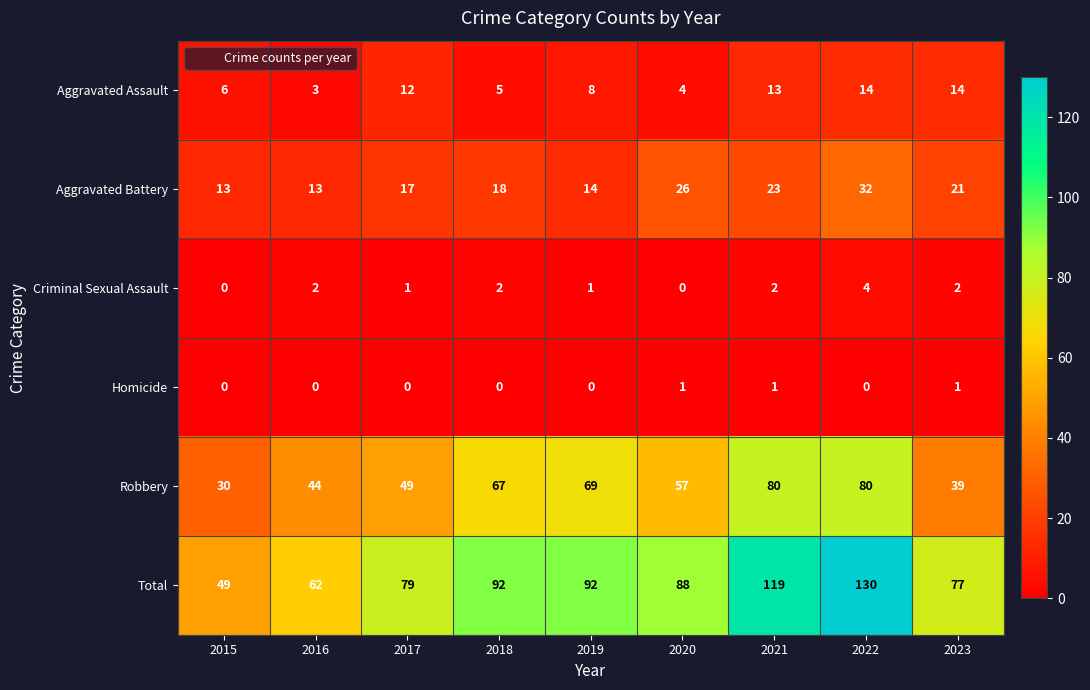

What is the total value across all series at 2017?

158